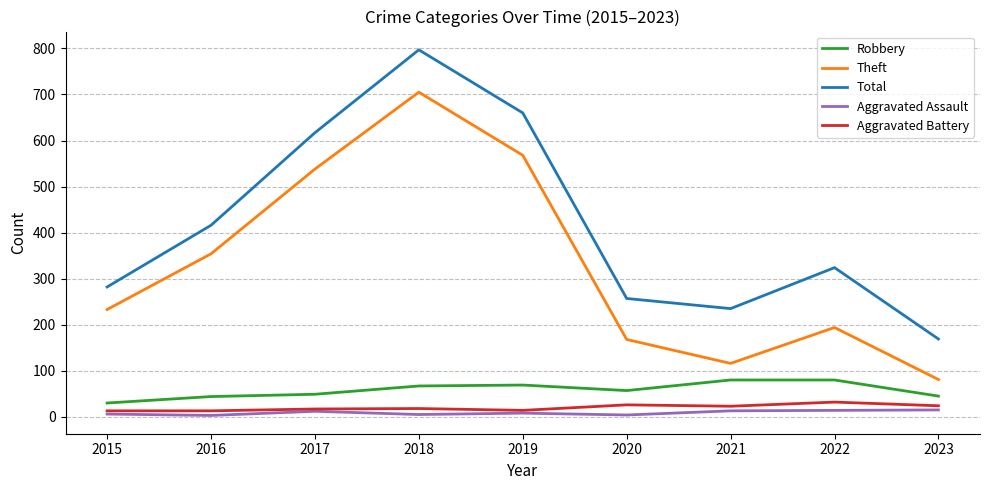

True or false: Total has more than 1 interior local peaks.

True